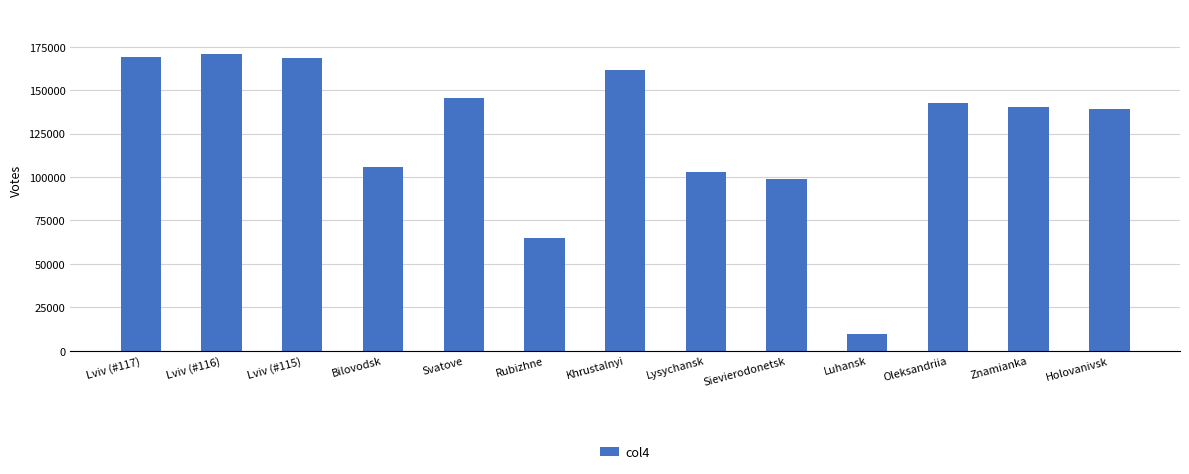

How many values are below 140449?

6